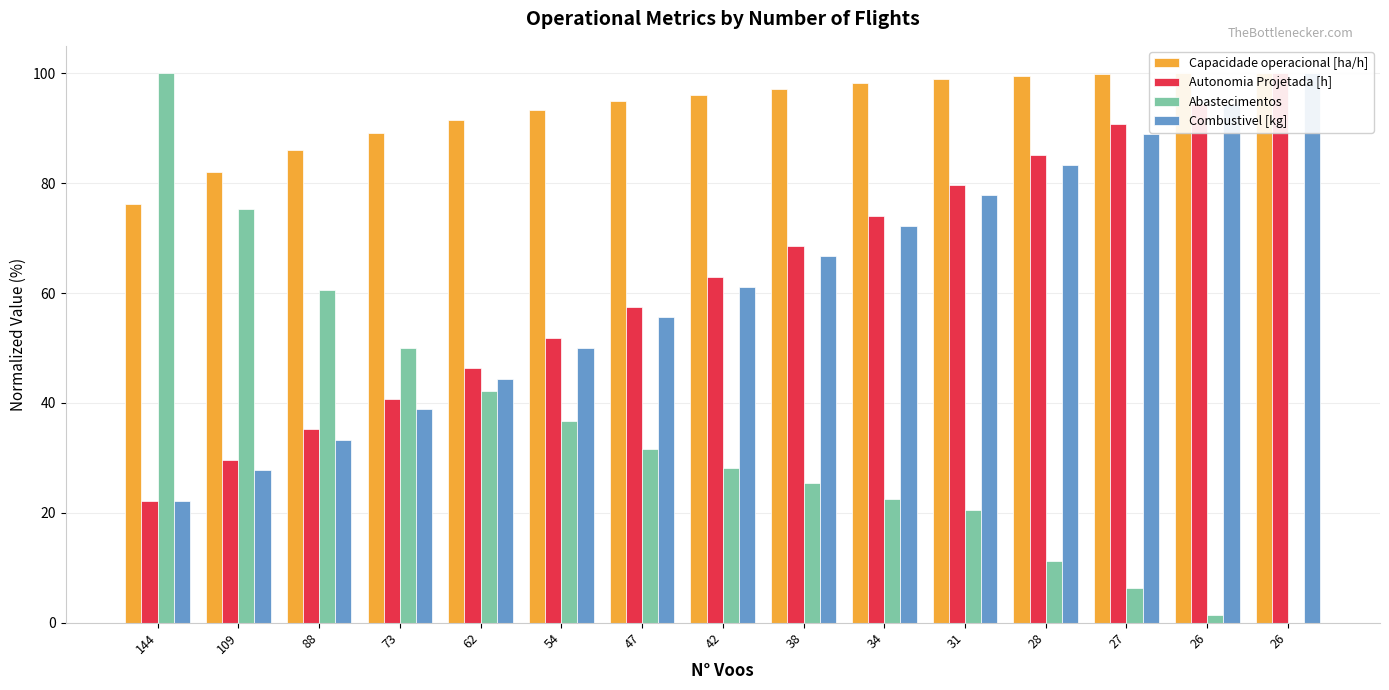

List the labels in order of Capacidade operacional [ha/h] value, largest first.

26, 26, 27, 28, 31, 34, 38, 42, 47, 54, 62, 73, 88, 109, 144